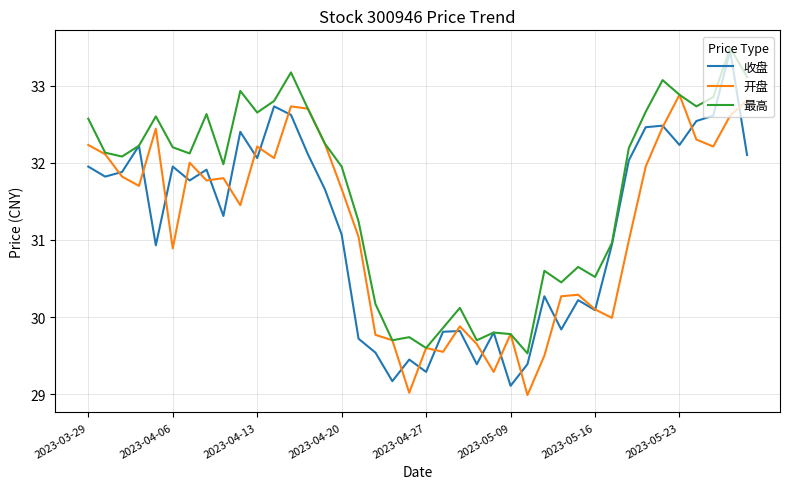

Which series has the widest spread of values?

收盘